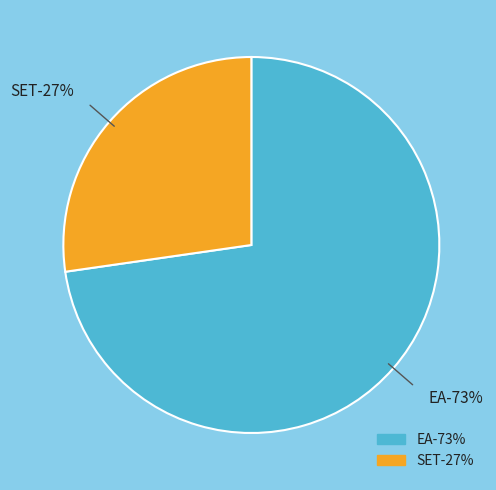

Rank the categories by value from lowest to highest.

SET, EA